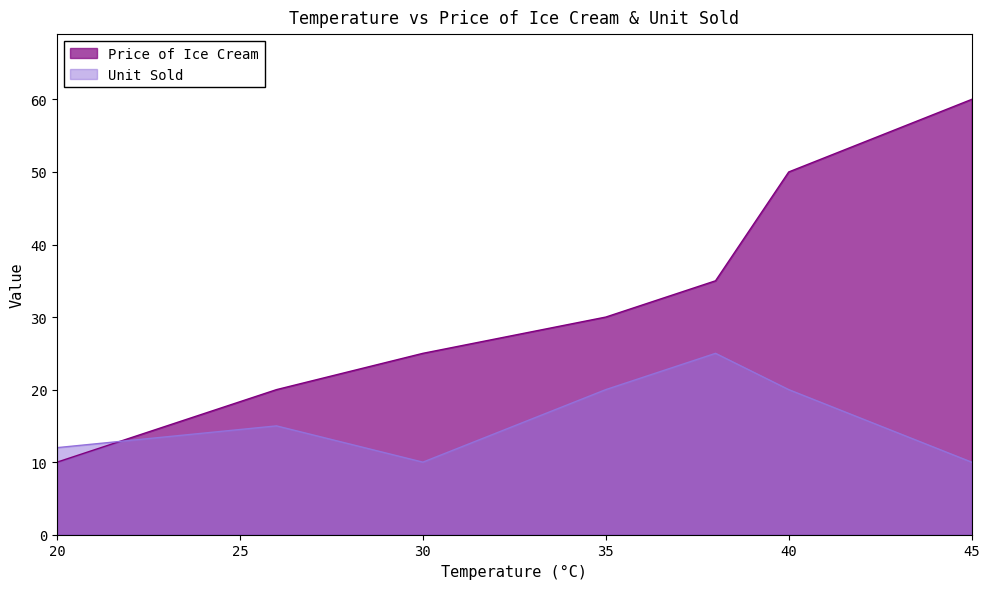

At 38, list the series in order from smallest to largest.

Unit Sold, Price of Ice Cream